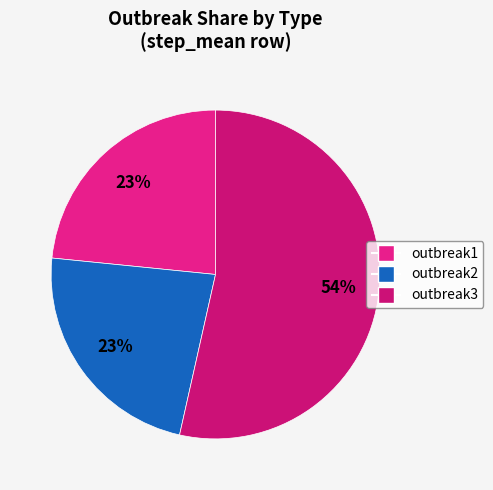

Which category accounts for the majority?

outbreak3